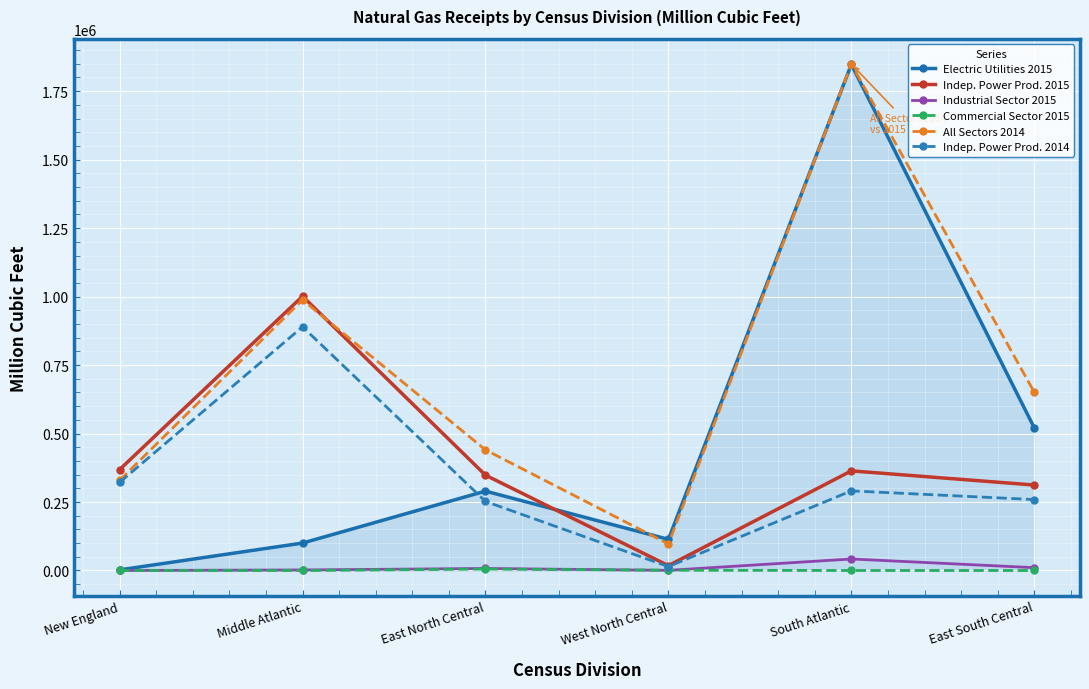

Is the value of Indep. Power Prod. 2014 at Middle Atlantic greater than the value of Electric Utilities 2015 at East South Central?

Yes